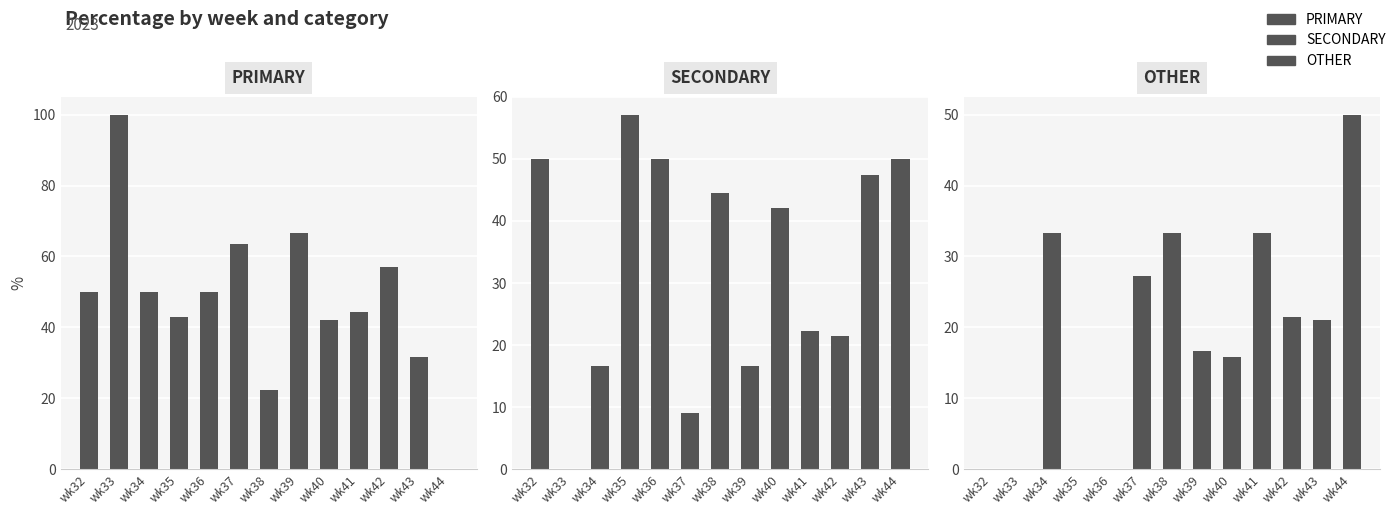

Is it true that PRIMARY equals 22.2 at wk38?

True